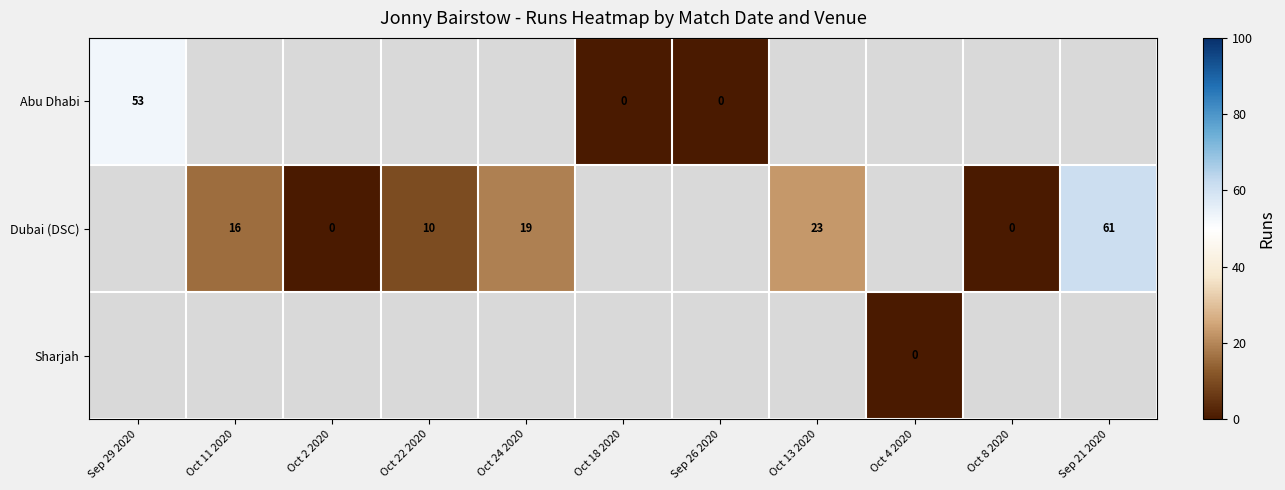

What is the difference between the Dubai (DSC) values at Oct 11 2020 and Oct 24 2020?

3